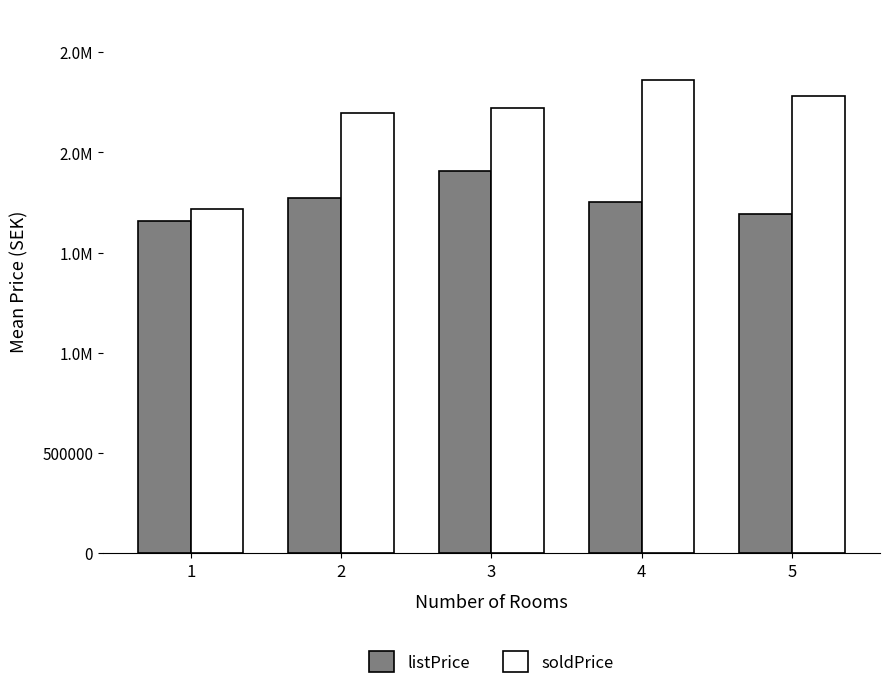

Between 5 and 4, which is larger?

4